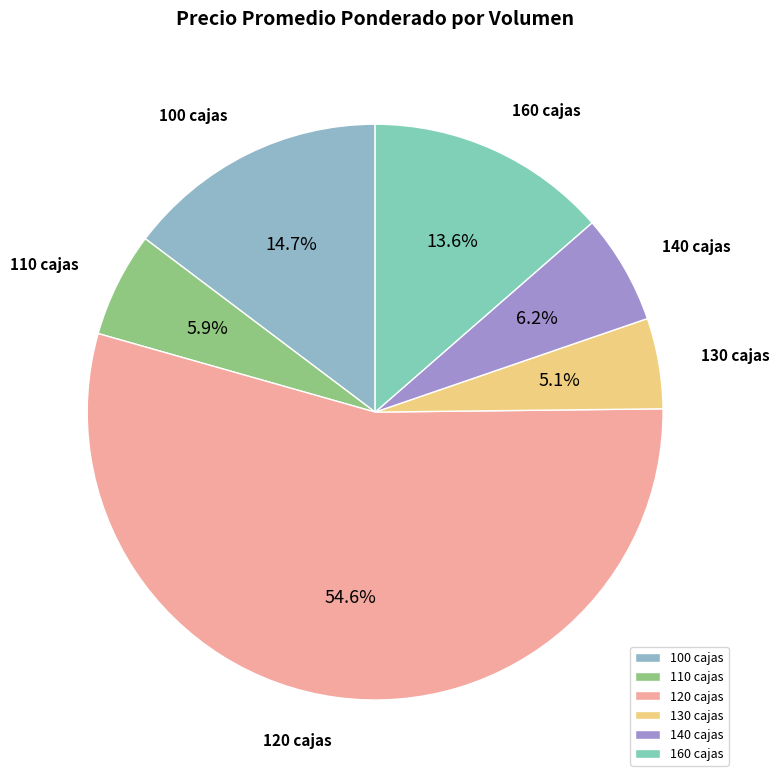

Between 130 cajas and 100 cajas, which is larger?

100 cajas